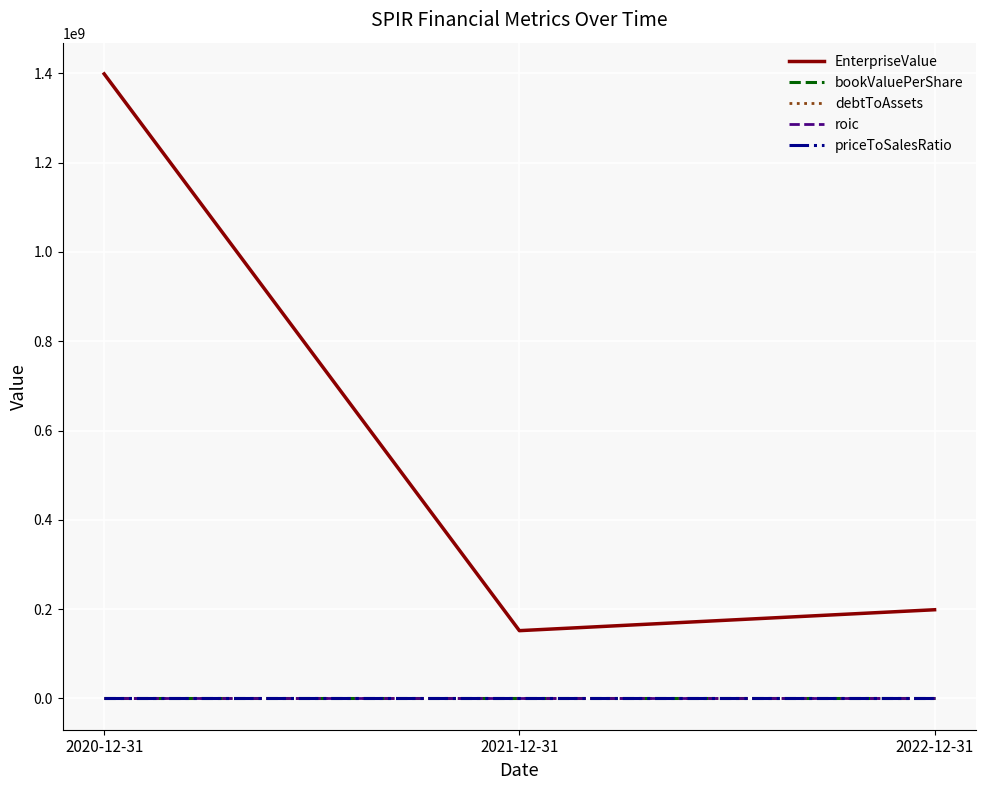

What are all the series names shown in the legend?

EnterpriseValue, bookValuePerShare, debtToAssets, roic, priceToSalesRatio